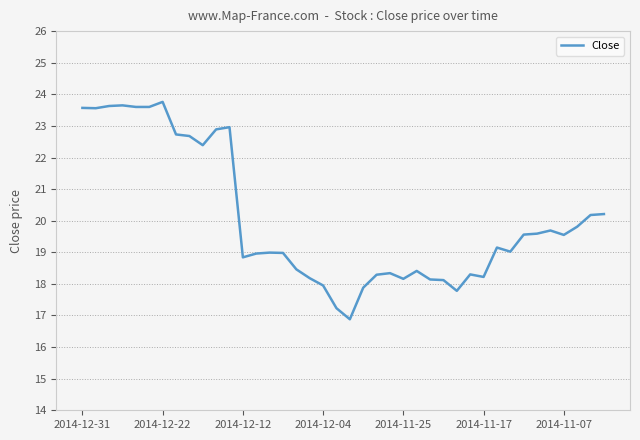

How many lines are shown in the chart?

1